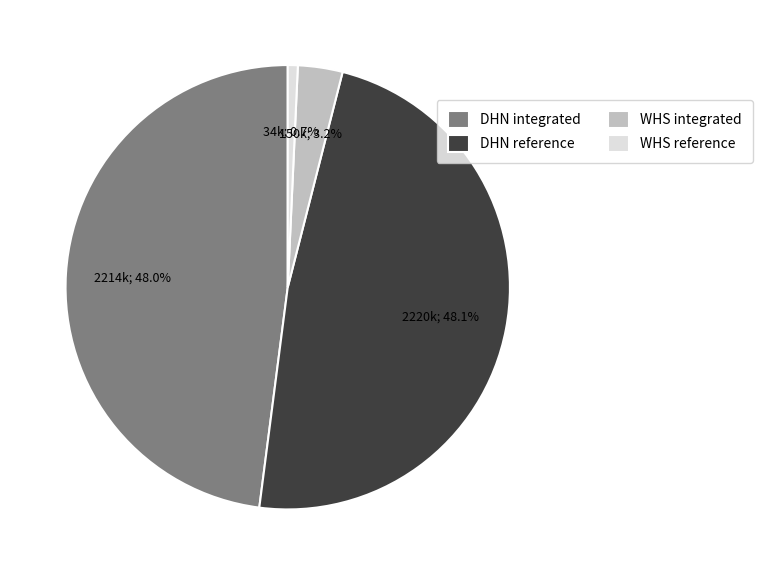

Which slice is the smallest?

WHS reference